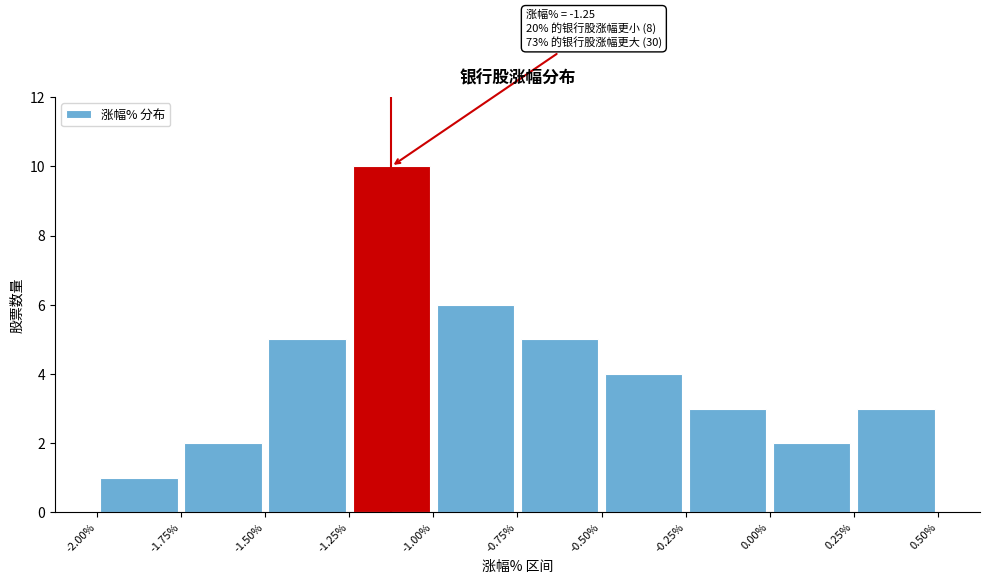

Over which range of the x-axis is the bar tallest?

-1.25% to -1.00%